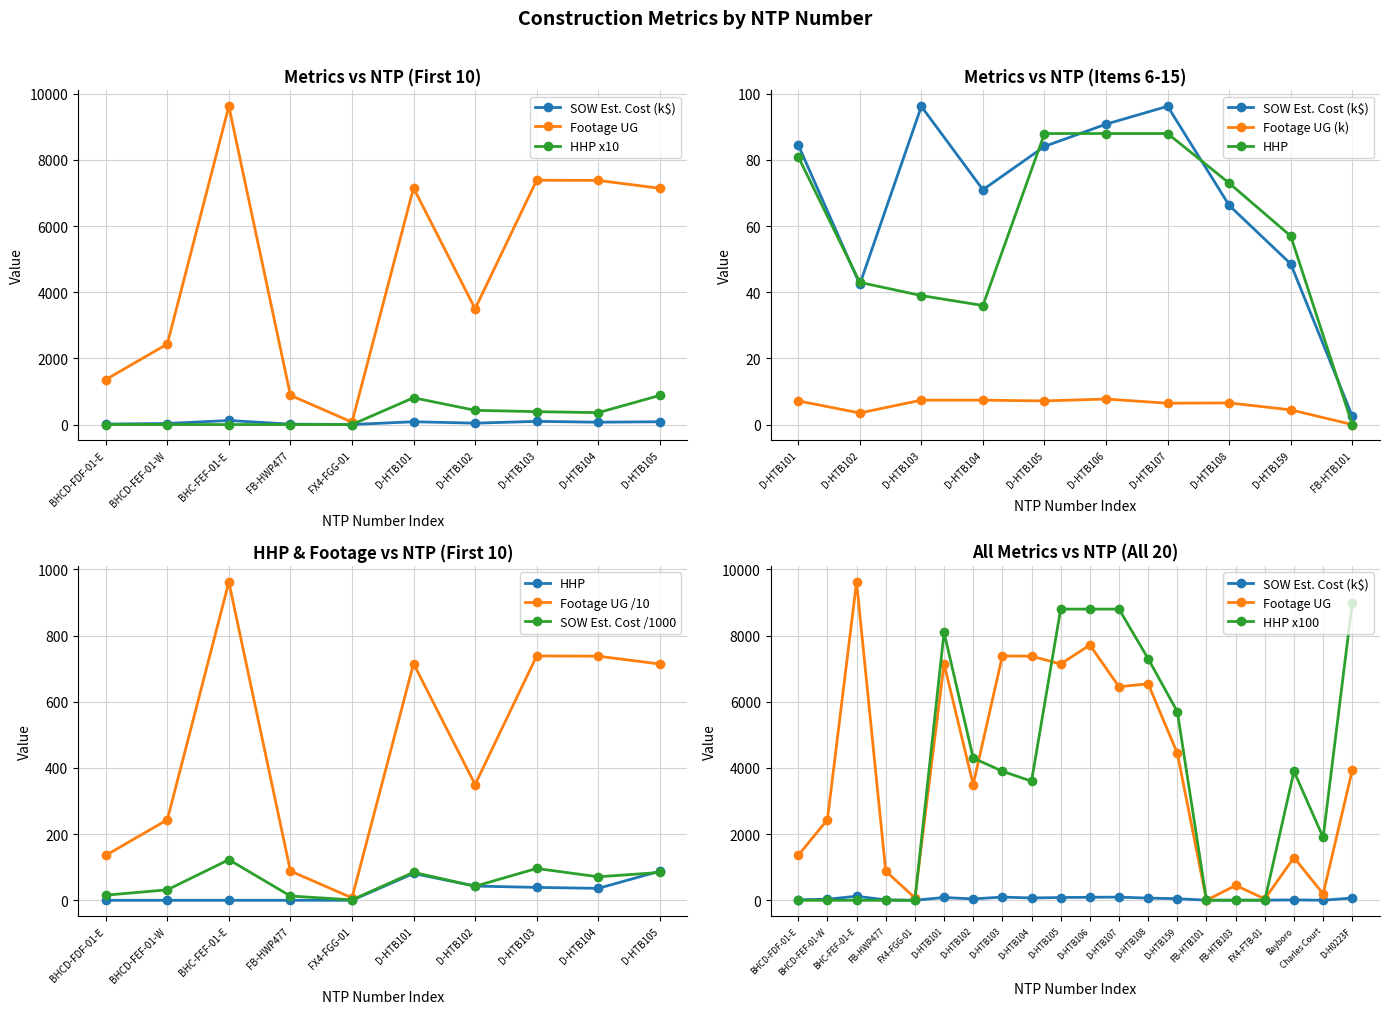

Which series has the largest total across all categories?

Footage UG